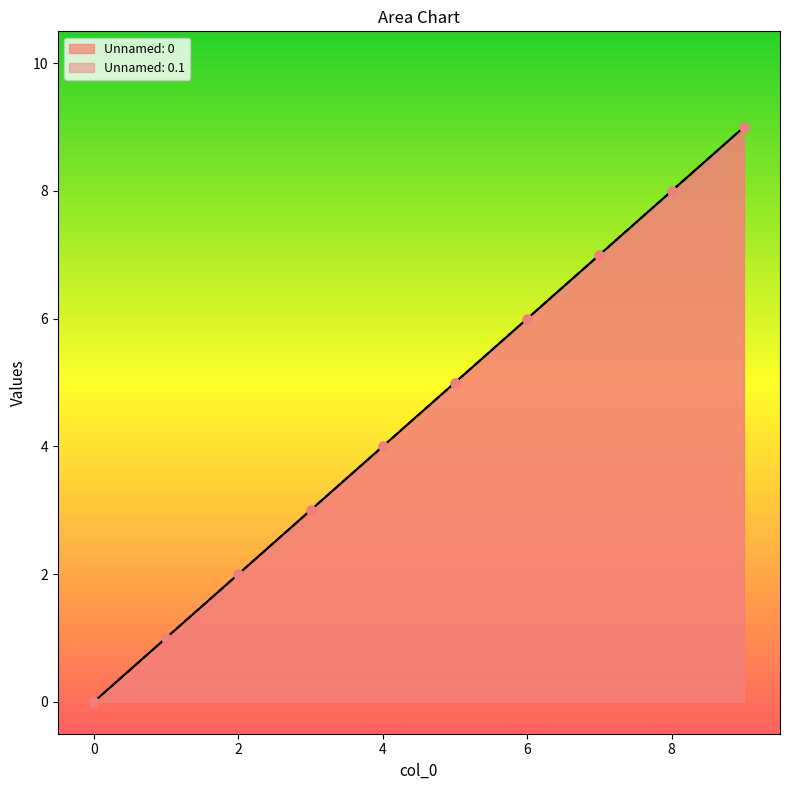

What are all the series names shown in the legend?

Unnamed: 0, Unnamed: 0.1